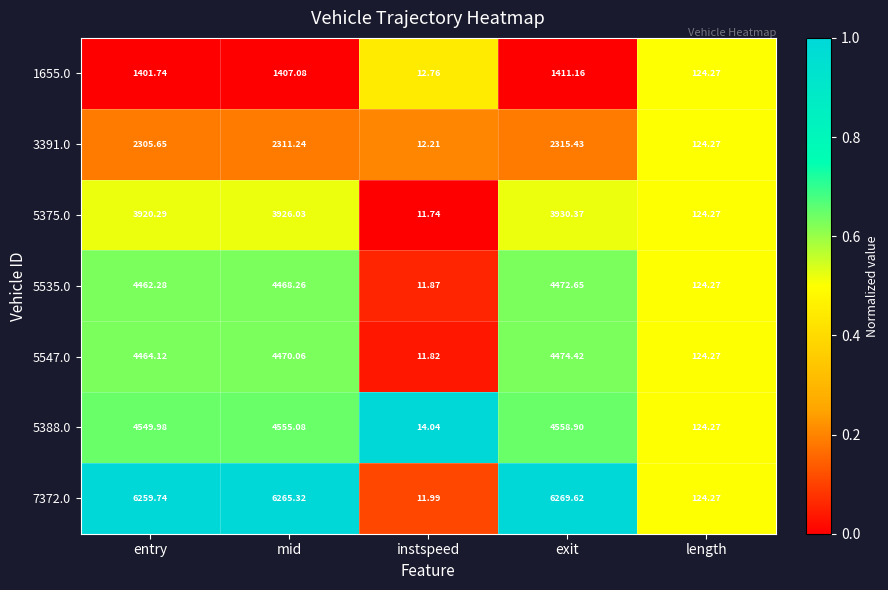

Where is 1655.0 nearest to the value 711?

length